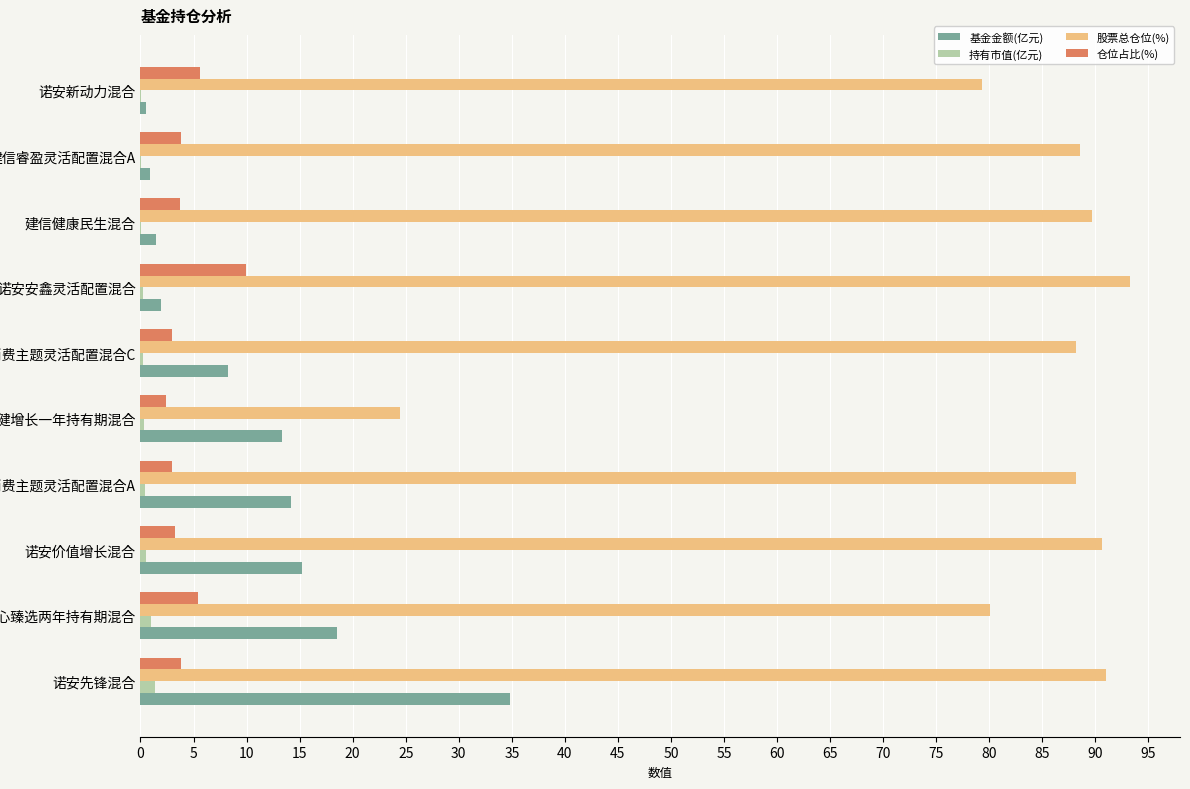

Which label corresponds to the largest value in the chart?

诺安安鑫灵活配置混合